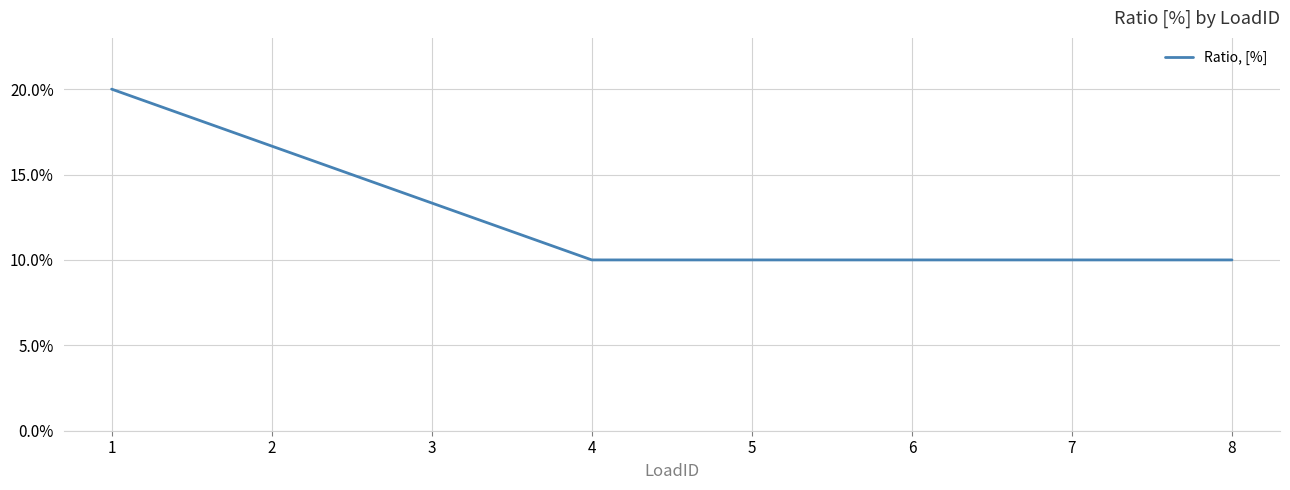

Is this an area chart (filled region under the line)?

No